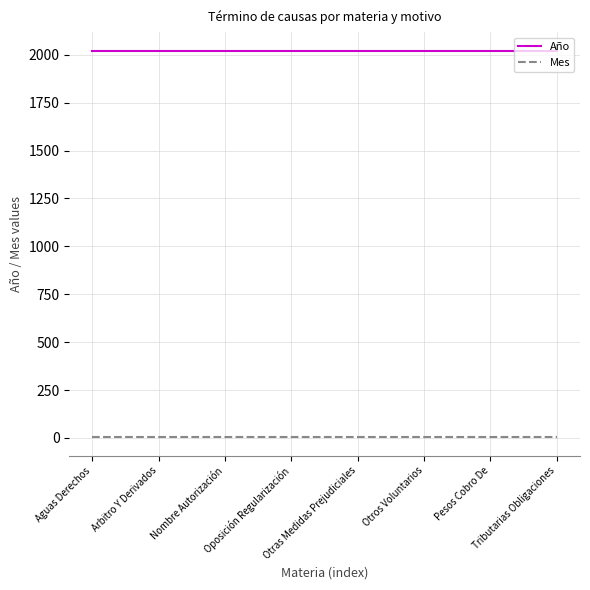

What position from the left is Otras Medidas Prejudiciales?

5